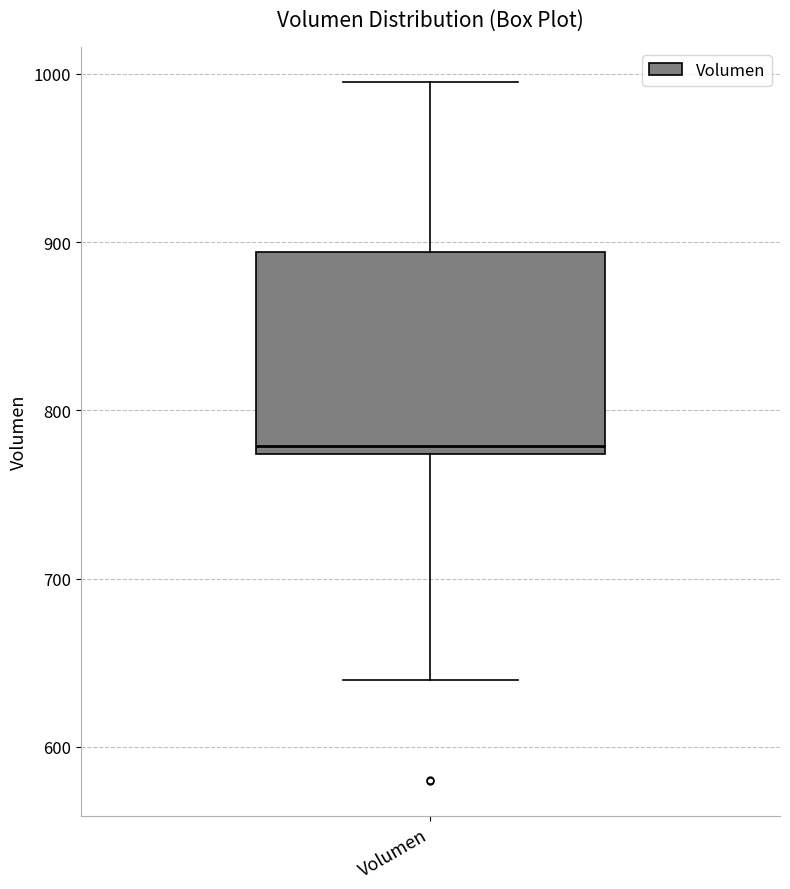

Transcribe this box plot: give where the median line is, the range the box spans, and where the two whiskers end, as read against the y-axis. The values are not printed on the chart, so give them approximately, as read against the axis.

median 780, box 770 to 890, whiskers 640 to 1000